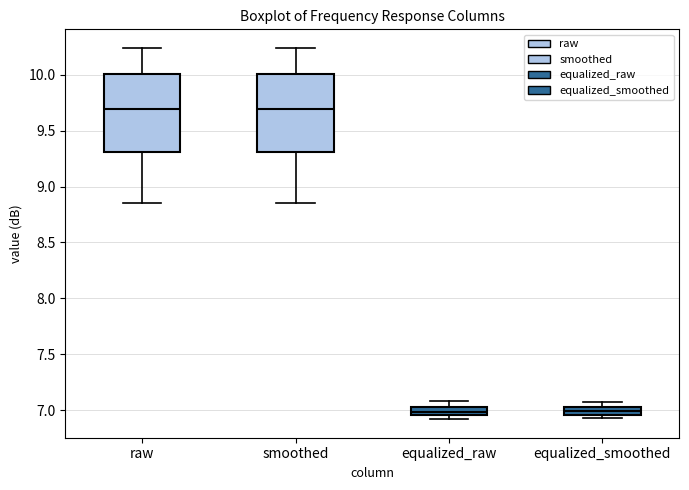

Where does the median line of the box for equalized_raw sit on the y-axis? The values are not printed on the chart, so give them approximately, as read against the axis.

7.00